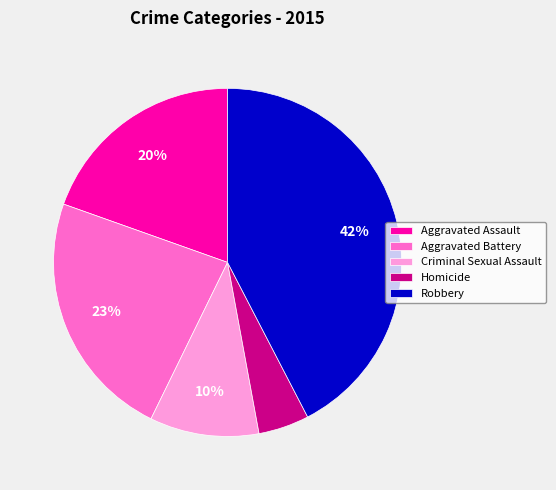

True or false: Aggravated Battery accounts for 37% of the total.

False